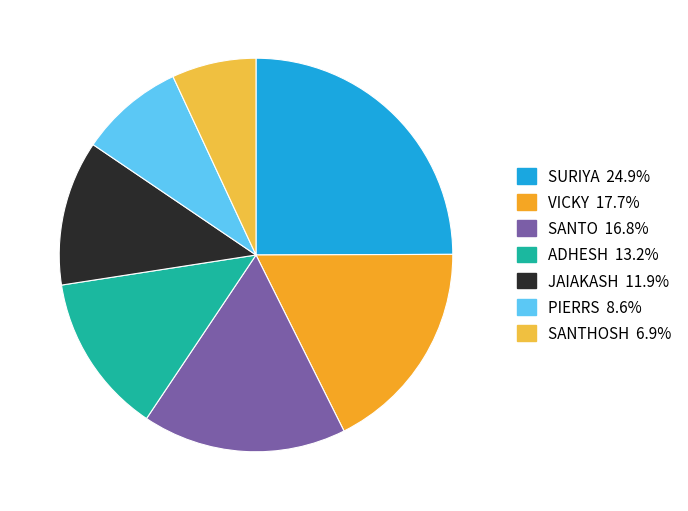

Is there a majority slice in this chart?

No